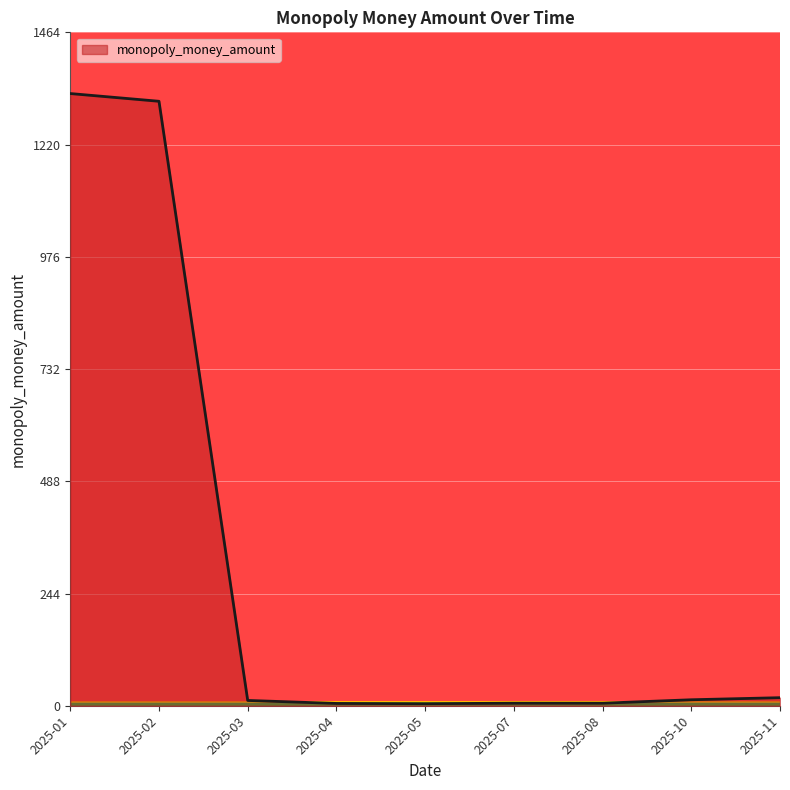

What is the sum of all values?

2708.3